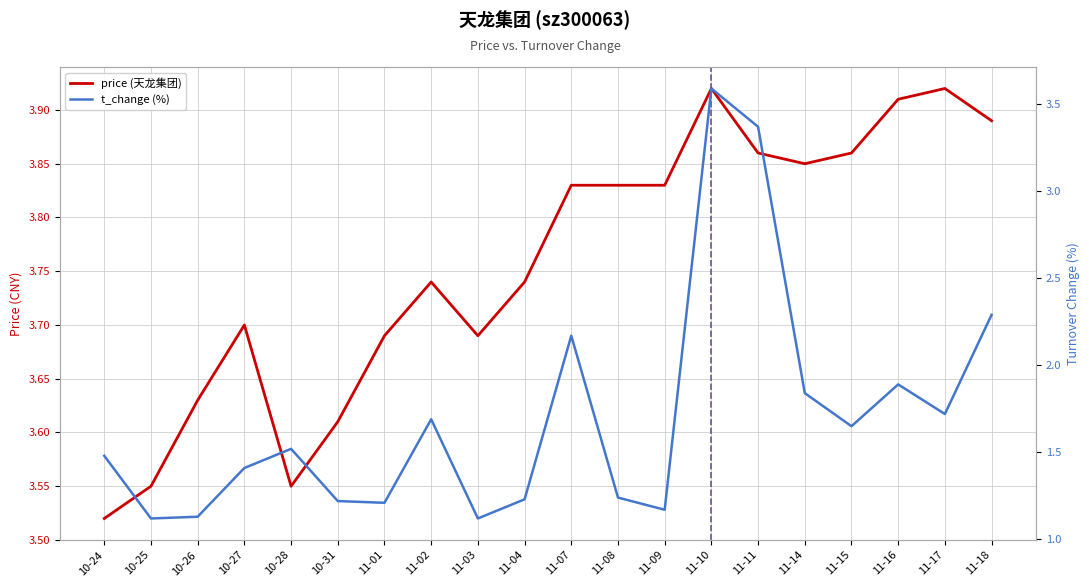

The price (天龙集团) series shows 5.3 at 11-04. True or false?

False